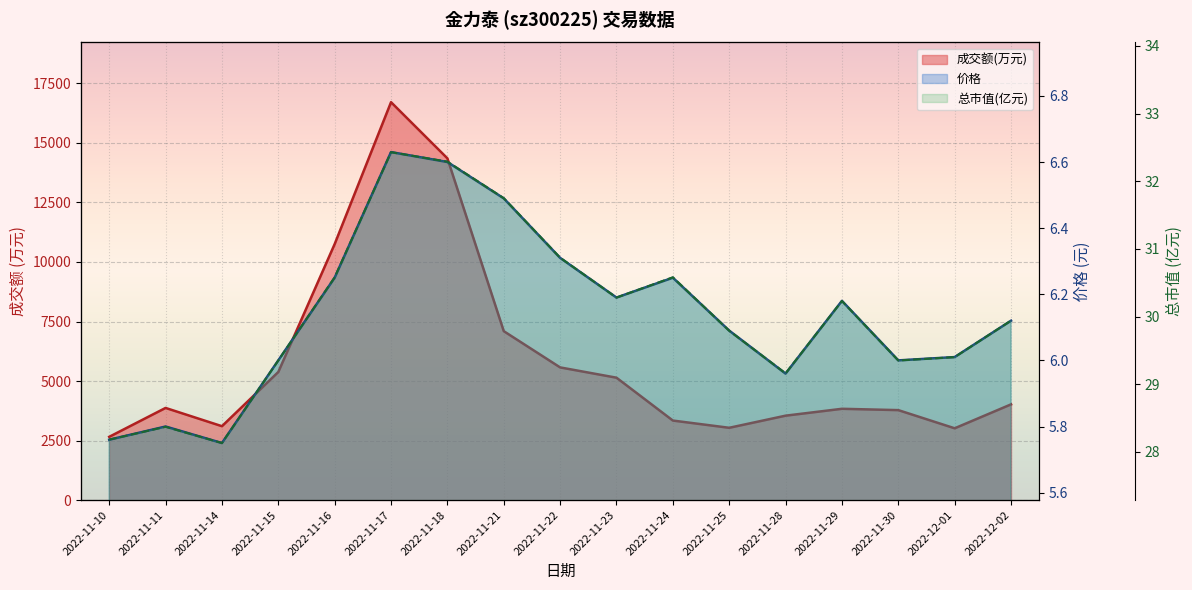

What is the maximum value shown in the chart?

16711.0